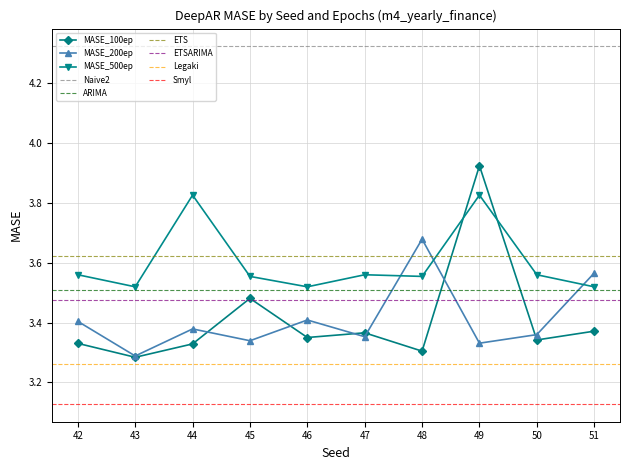

True or false: MASE_200ep and MASE_500ep cross at least once.

True